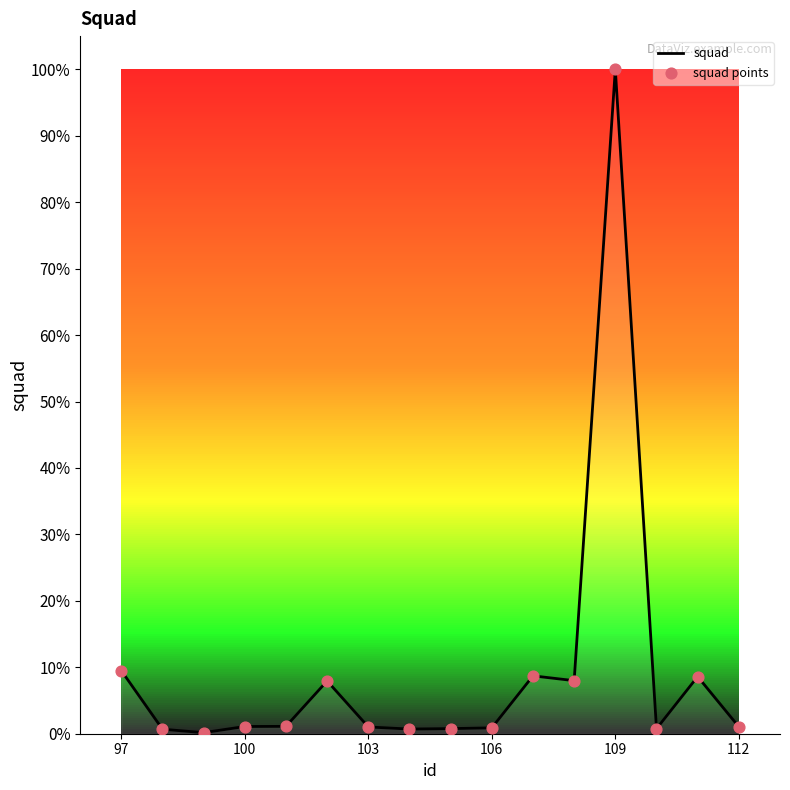

What is the maximum value shown in the chart?

100.0